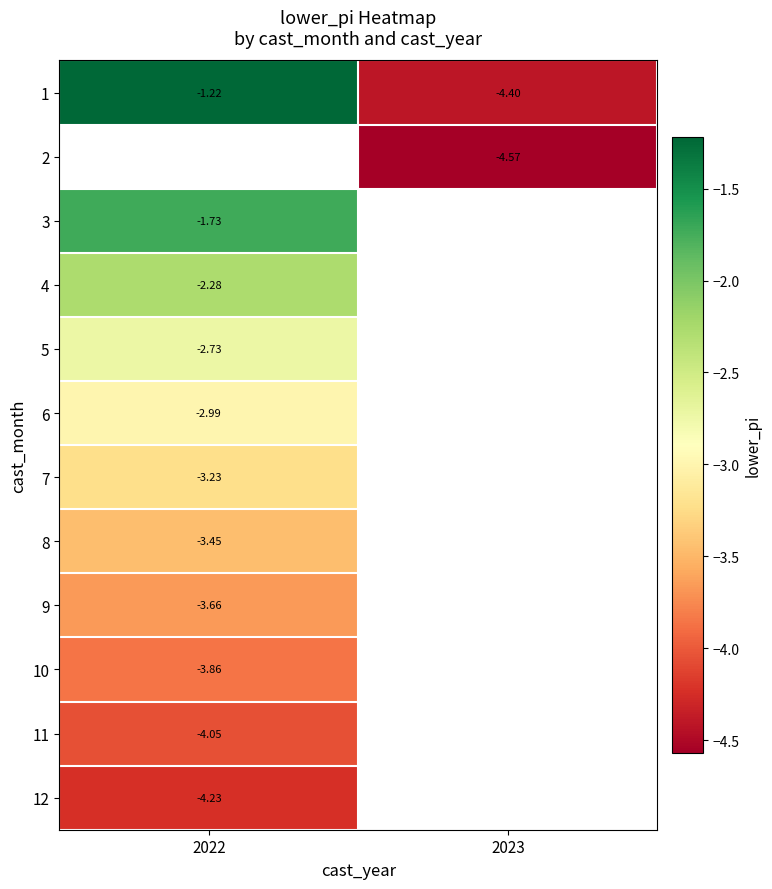

What is the difference between the 1 values at 2023 and 2022?

3.2